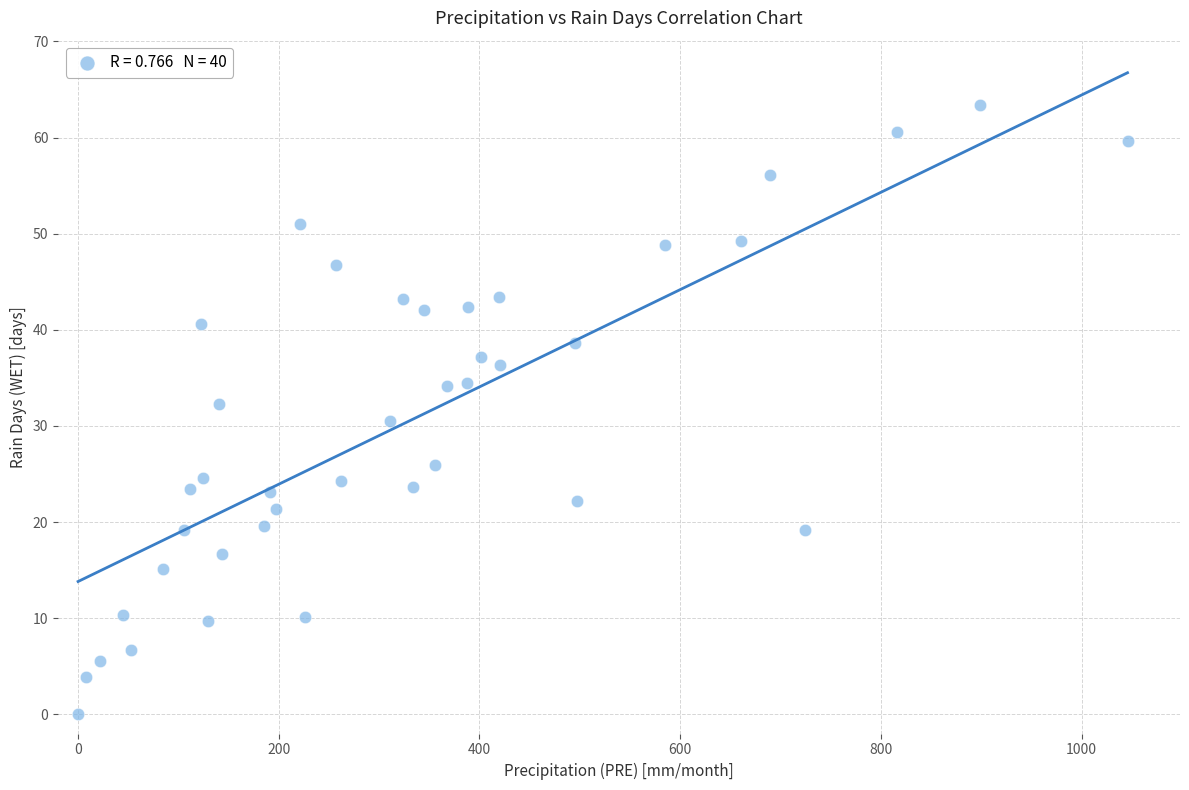

What is the range of Y values (max minus min)?

63.4